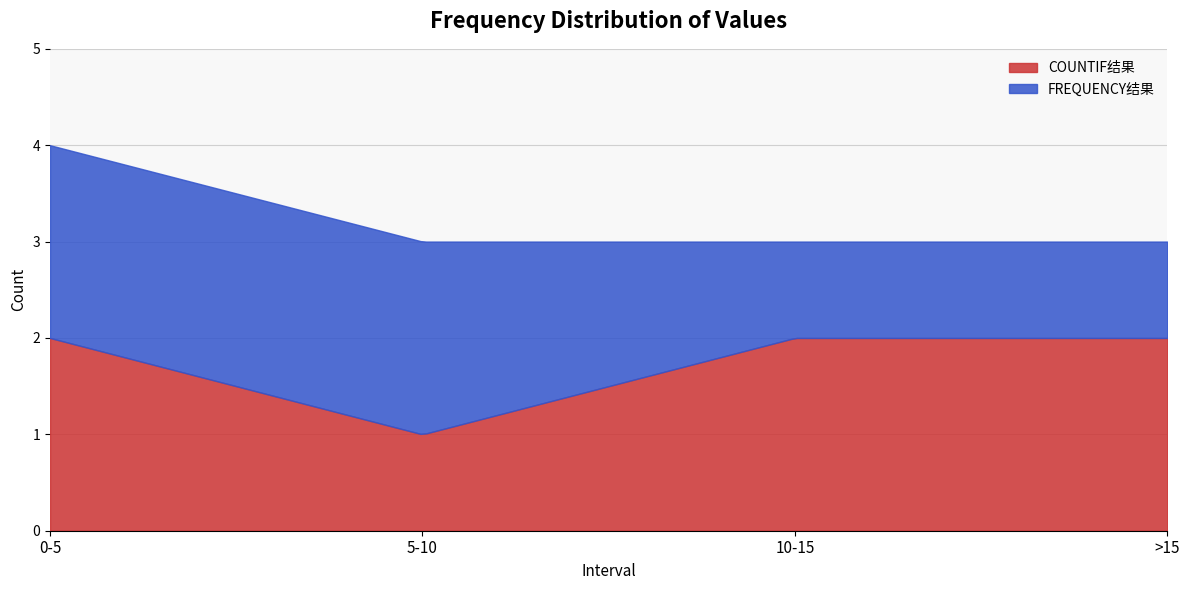

What is the maximum value for COUNTIF结果?

2.0